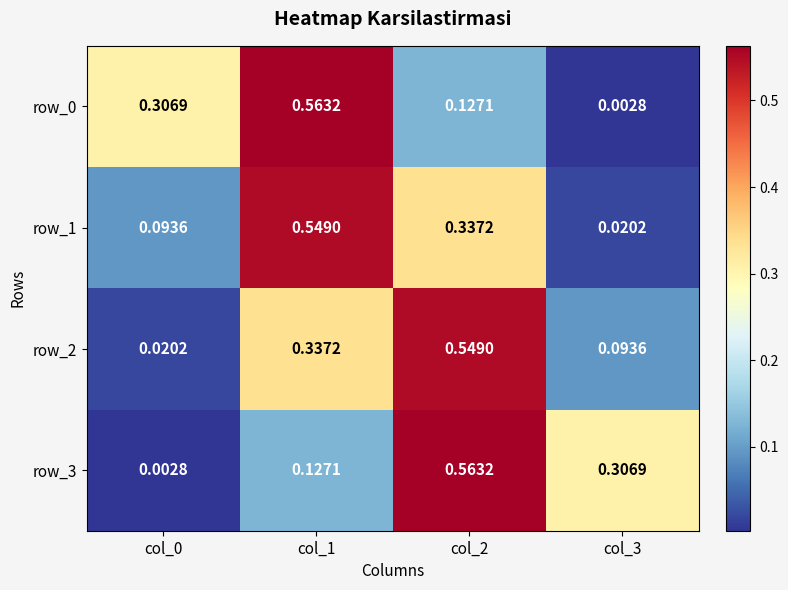

Is the value of row_1 at col_3 greater than the value of row_0 at col_0?

No